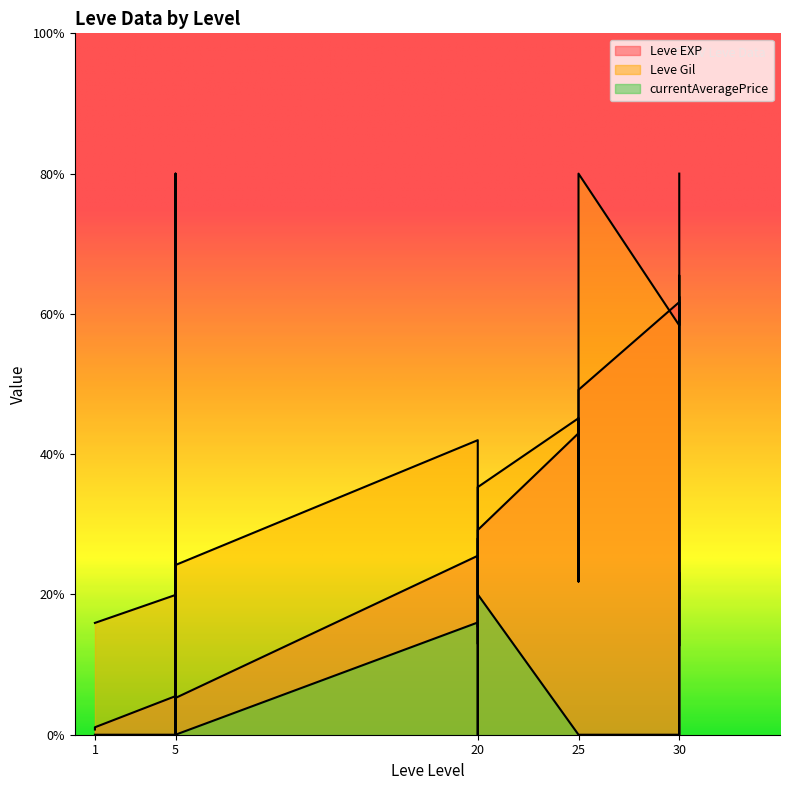

Reading left to right, transcribe all the data shown in this chart.

Leve EXP: 1=0.7	1=1.1	5=5.5	5=8.1	5=6.2	5=5.2	5=10.0	5=6.2	5=5.2	20=25.5	20=25.5	20=13.0	20=29.2	25=43.0	25=38.3	25=21.8	25=36.4	25=49.2	30=61.7	30=52.2	30=12.7	30=80.0
Leve Gil: 1=15.9	1=15.9	5=19.9	5=31.9	5=19.9	5=19.9	5=24.2	5=24.5	5=24.2	20=42.0	20=33.0	20=15.4	20=35.3	25=45.1	25=41.3	25=24.5	25=47.8	25=80.0	30=58.4	30=65.5	30=19.4	30=62.3
currentAveragePrice: 1=0.0	1=0.0	5=0.0	5=24.0	5=24.0	5=0.0	5=80.0	5=0.0	5=0.0	20=16.0	20=0.0	20=28.0	20=20.0	25=0.0	25=0.0	25=0.0	25=0.0	25=0.0	30=0.0	30=0.0	30=23.1	30=0.0